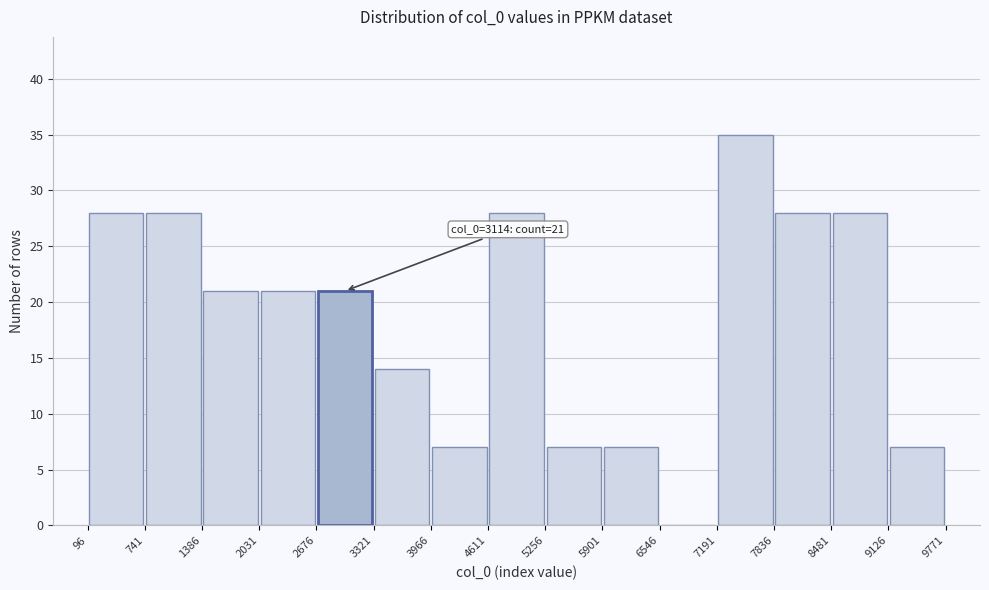

Which range on the x-axis has the tallest bar?

7191 to 7836